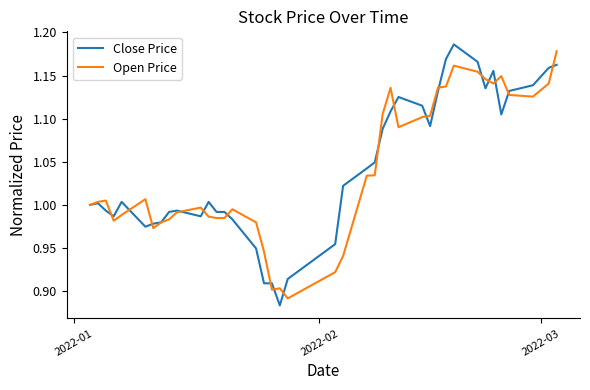

How many categories are shown in the chart?

40